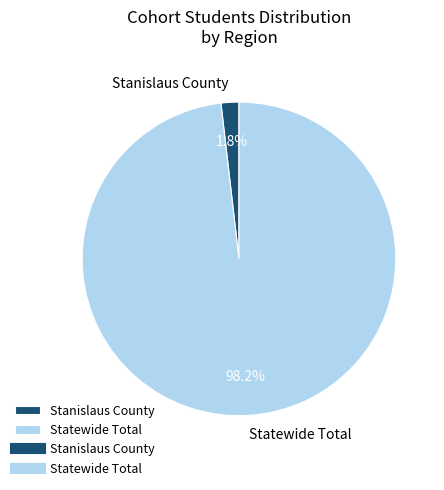

How many slices are in this pie chart?

2